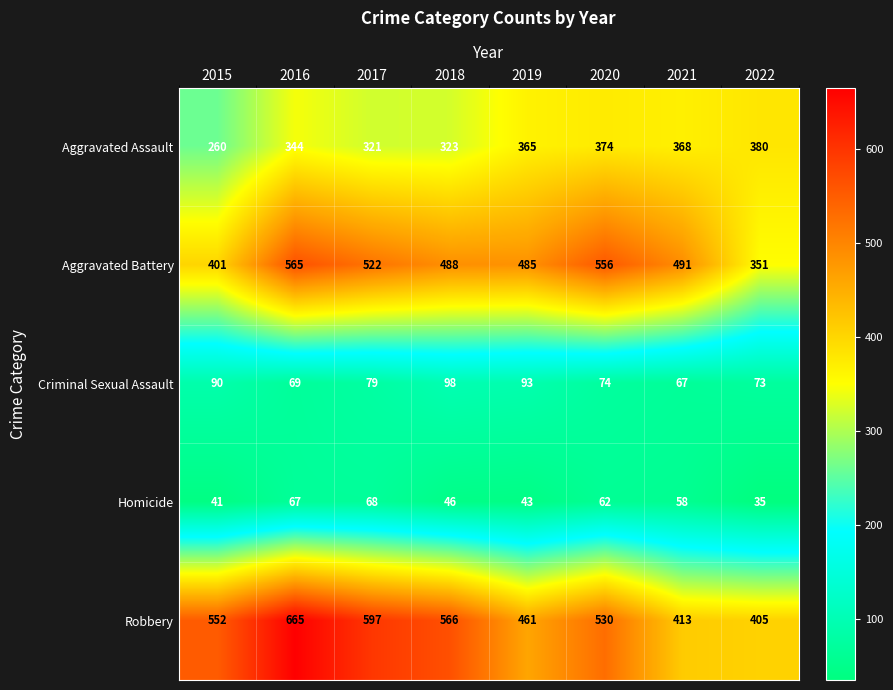

Count the number of categories in the chart.

8